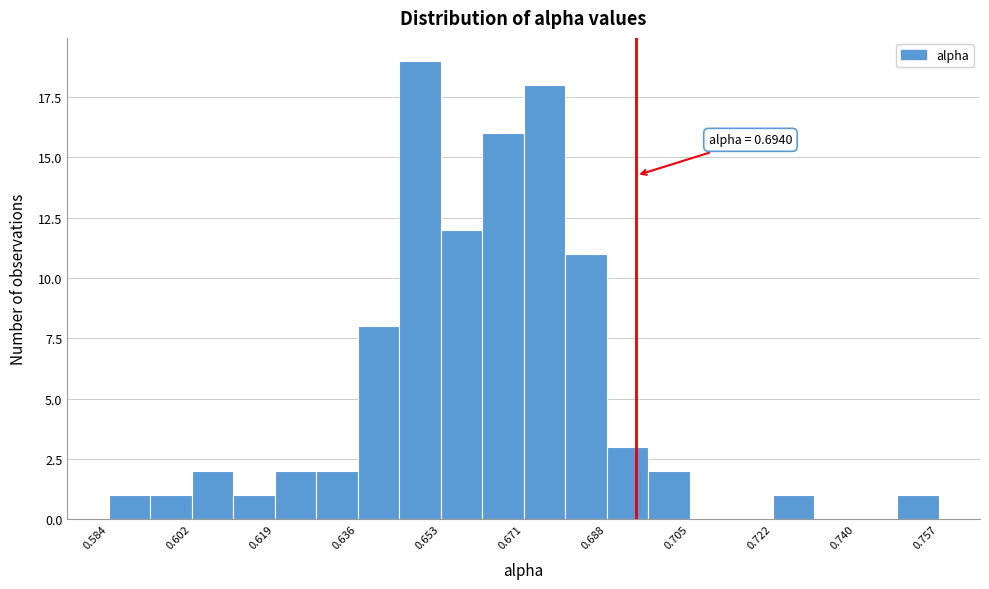

Over which range of the x-axis is the bar tallest?

0.644 to 0.654